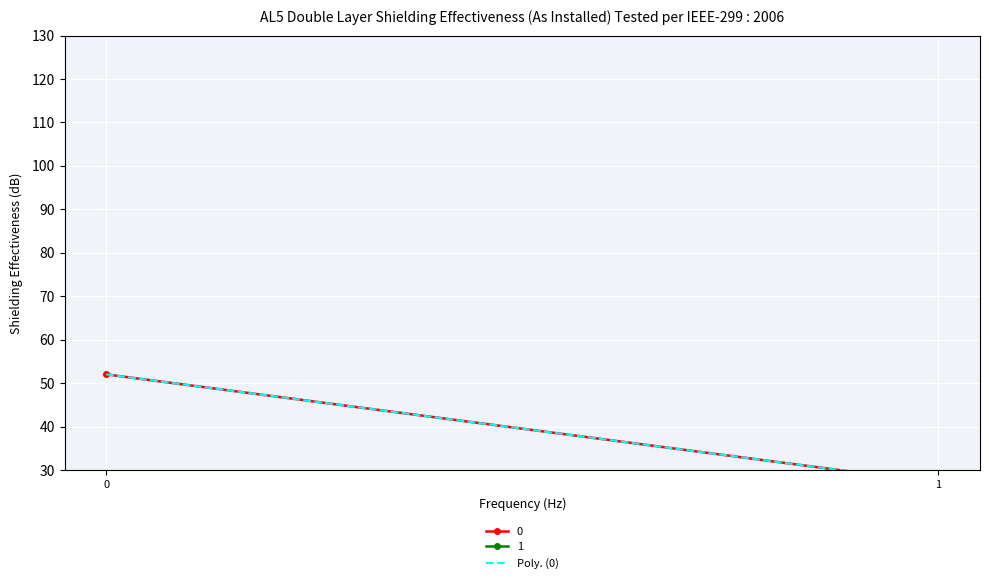

How many values are below 51?

1